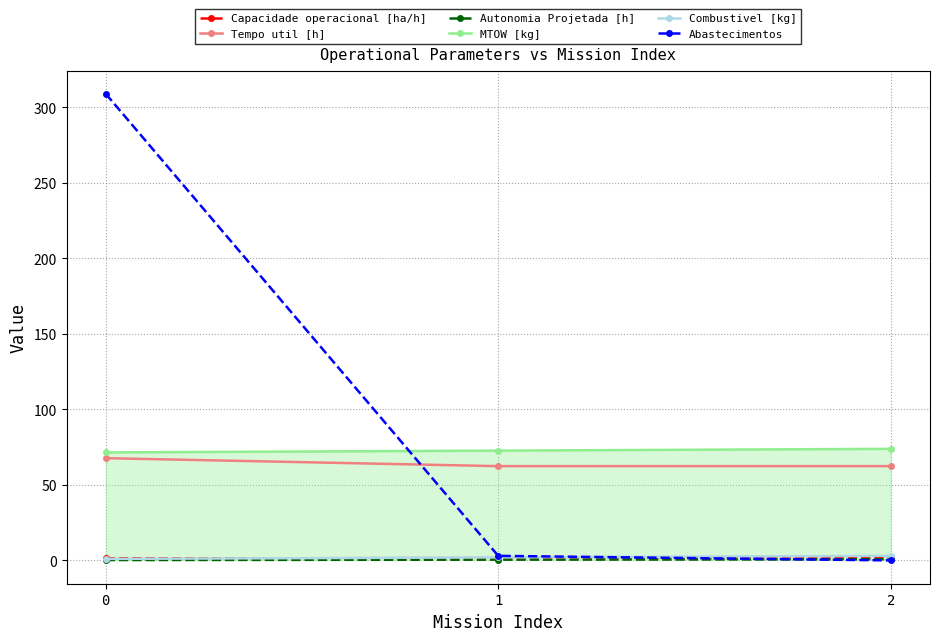

List the series in order of their peak value, highest first.

Abastecimentos, MTOW [kg], Tempo util [h], Combustivel [kg], Capacidade operacional [ha/h], Autonomia Projetada [h]